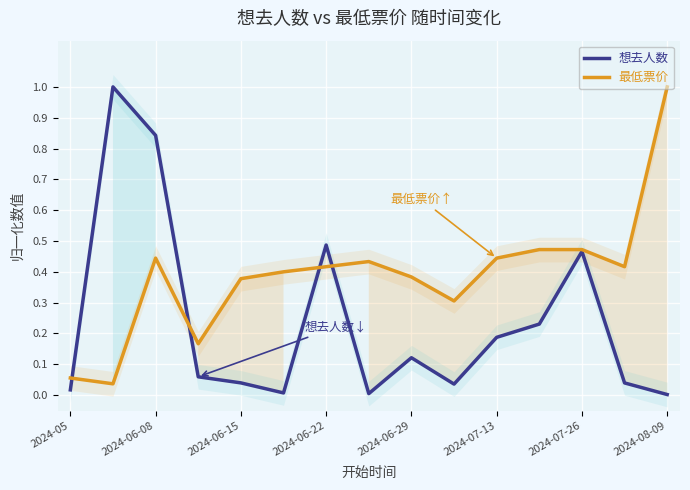

Is it true that 想去人数 equals 0.1 at 2024-06-29?

True